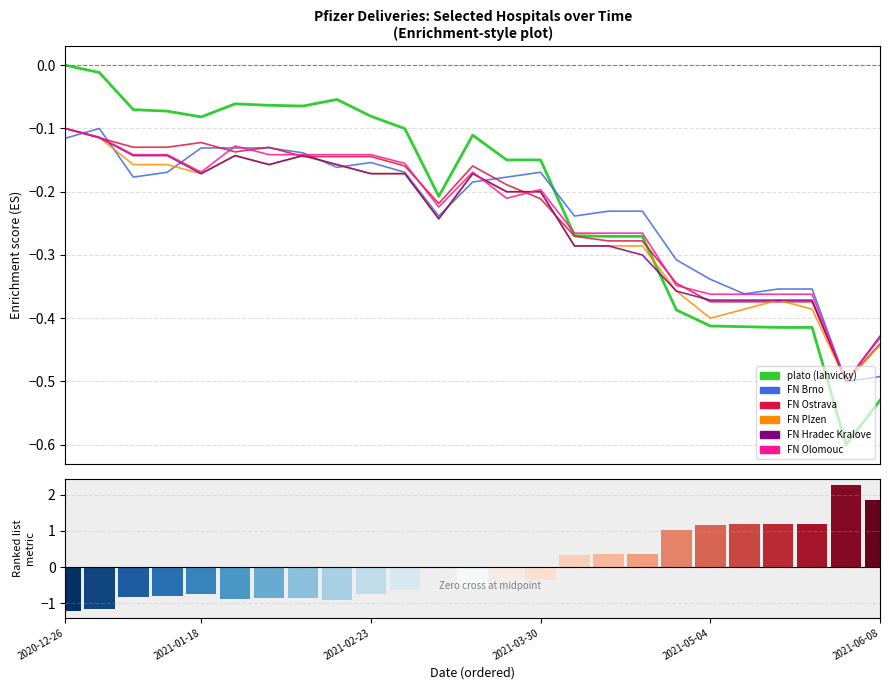

Which series changed the most between 2021-01-18 and 2021-02-23?

FN Olomouc